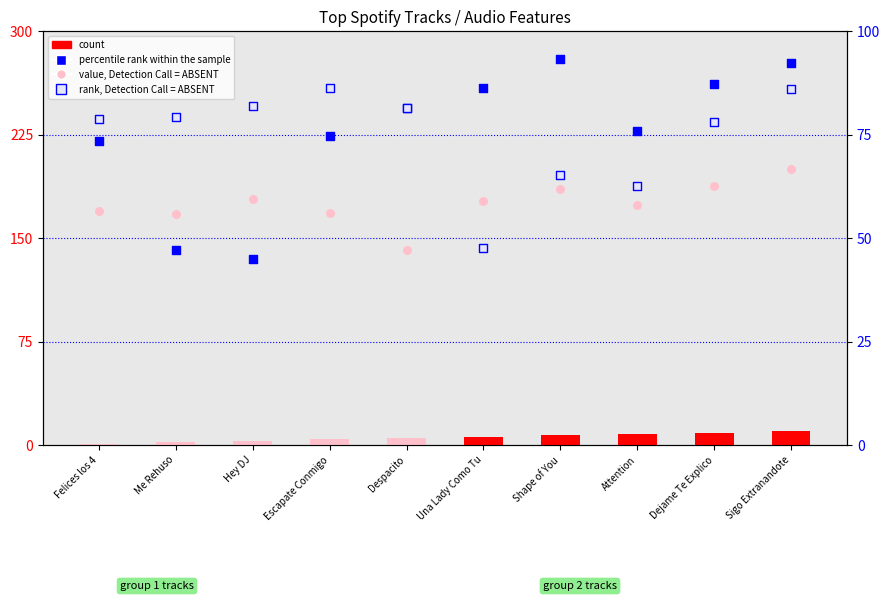

Which series has the largest Y range (max minus min)?

value, Detection Call = ABSENT